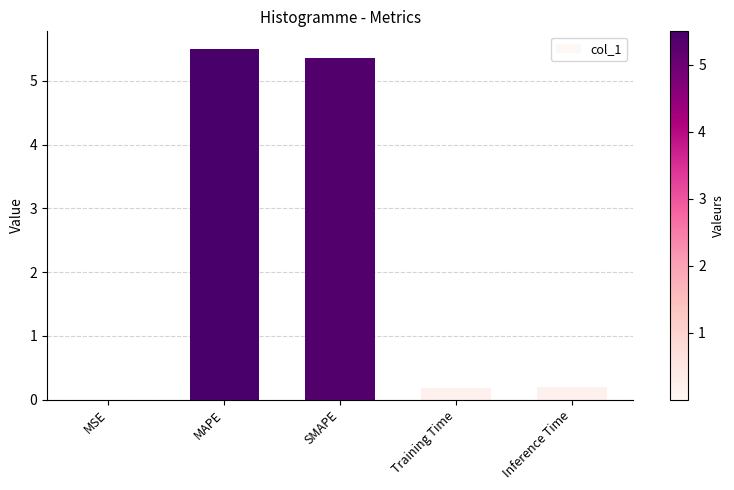

What is the ratio of the value at MAPE to the value at SMAPE?

1.0